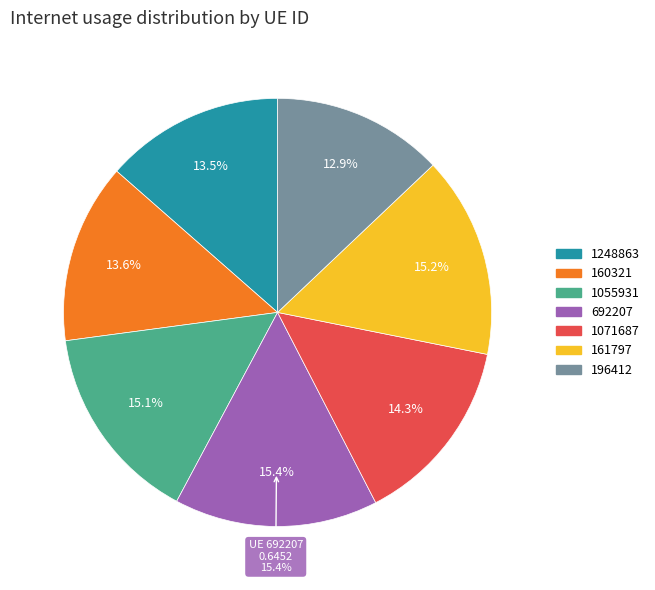

To the nearest percent, what is the difference between the 160321 and 196412 slice percentages?

1%